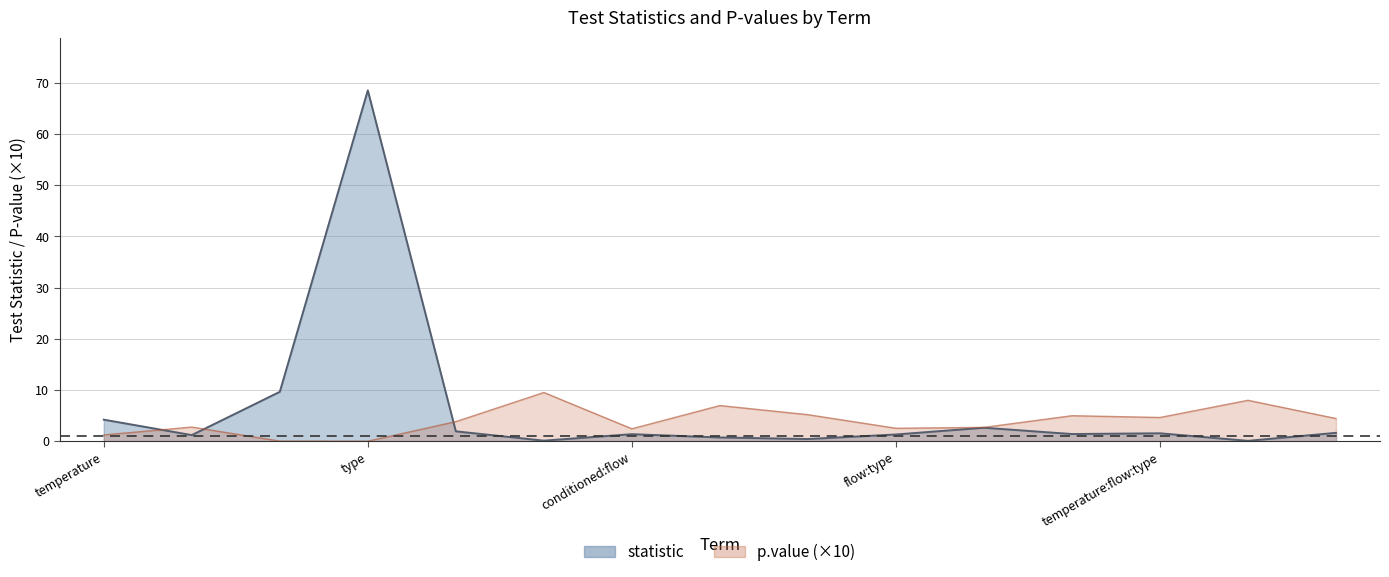

What is the label of the 1st point from the left?

temperature